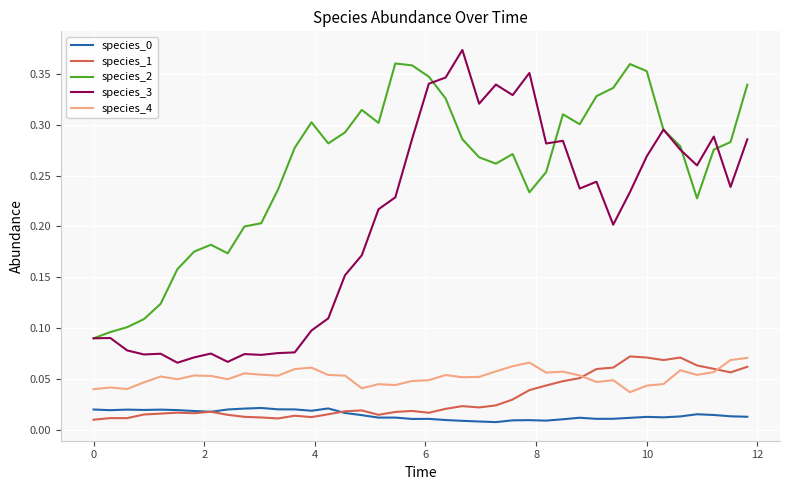

True or false: species_1 and species_2 cross at least once.

False